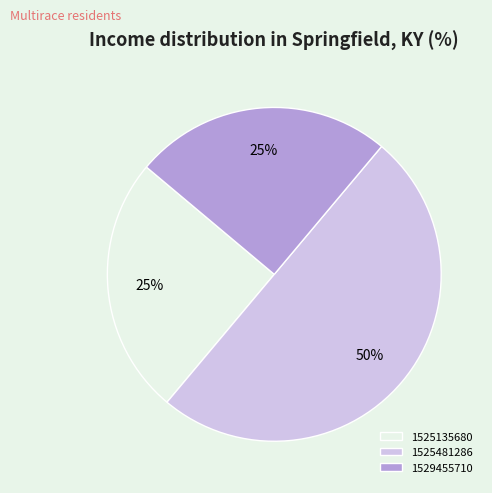

Does 1529455710 represent more than half of the total?

No